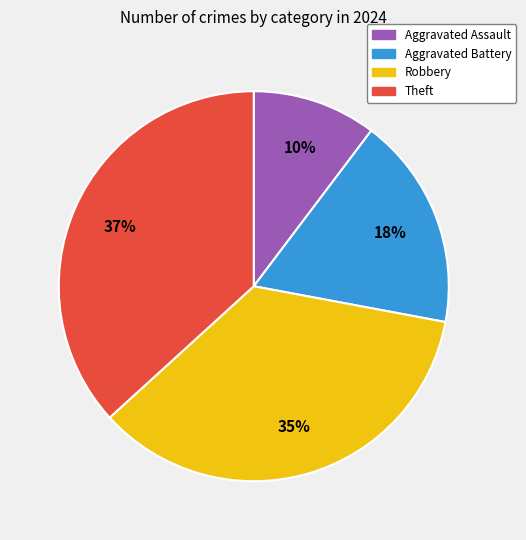

Approximately how many times larger is the value at Aggravated Assault compared to Theft?

0.3